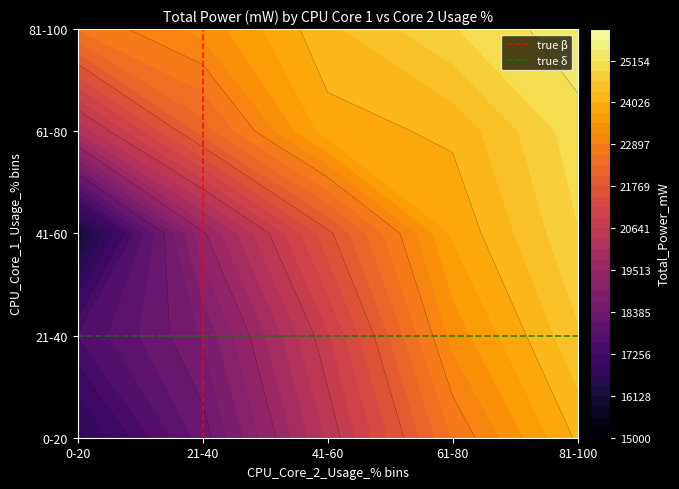

What is the average value of the true δ series?

1